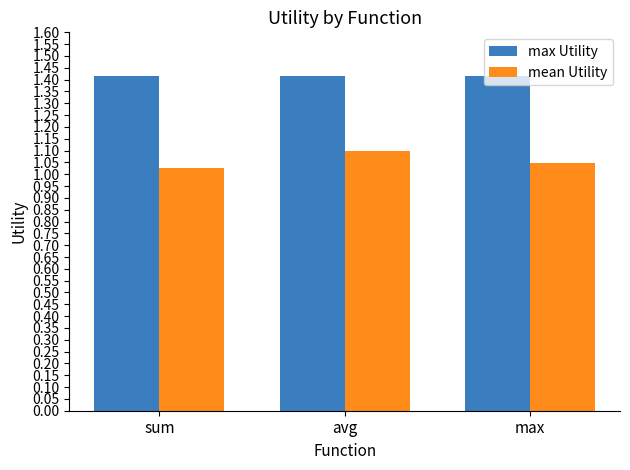

Which series has the largest total across all categories?

max Utility